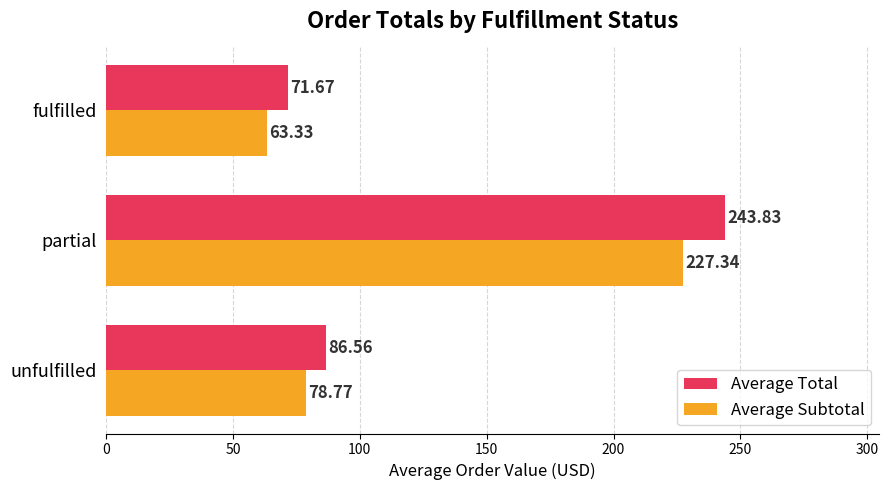

Is the value of Average Total at fulfilled greater than the value of Average Subtotal at unfulfilled?

No